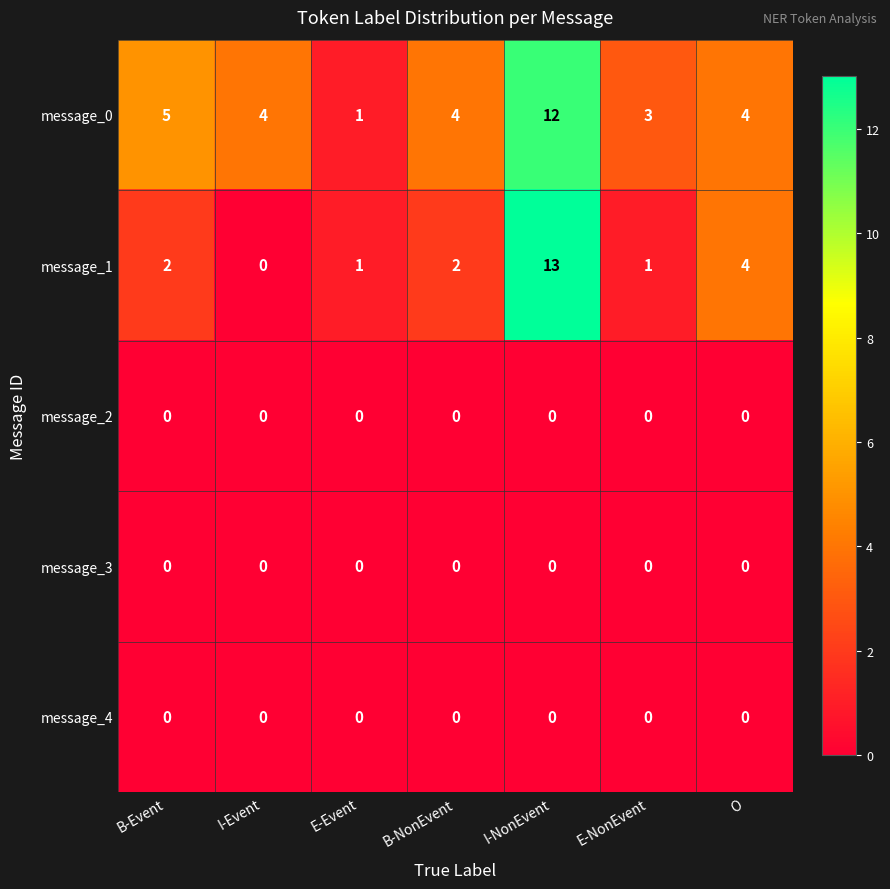

At which category is the sum across all series the highest?

I-NonEvent